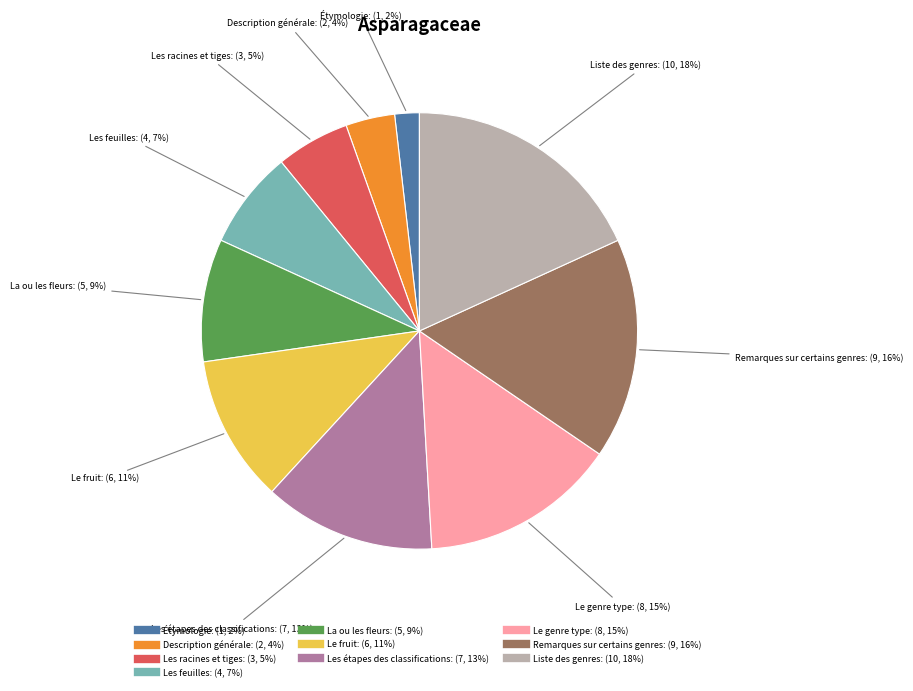

Rank the categories by value from lowest to highest.

Étymologie, Description générale, Les racines et tiges, Les feuilles, La ou les fleurs, Le fruit, Les étapes des classifications, Le genre type, Remarques sur certains genres, Liste des genres